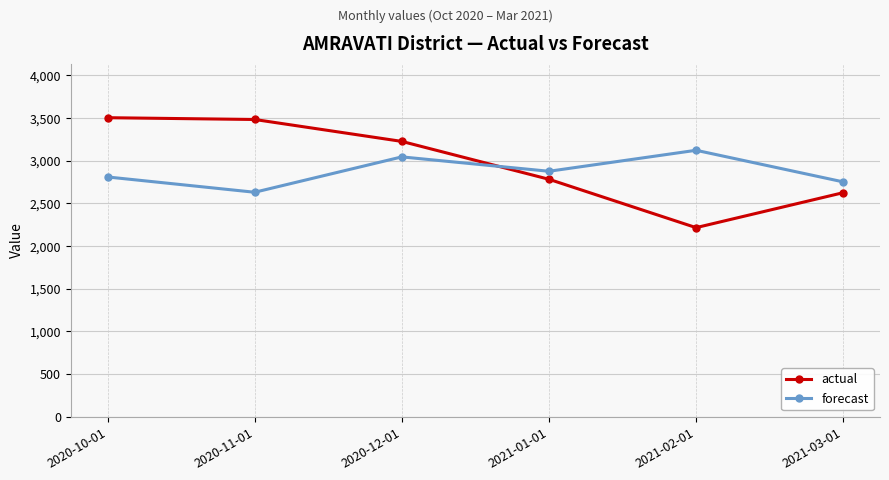

Reading left to right, what are all the values shown in this chart?

actual: 3505.0	3484.0	3227.0	2783.0	2216.0	2626.0
forecast: 2810.1	2630.9	3045.6	2876.9	3123.0	2752.4